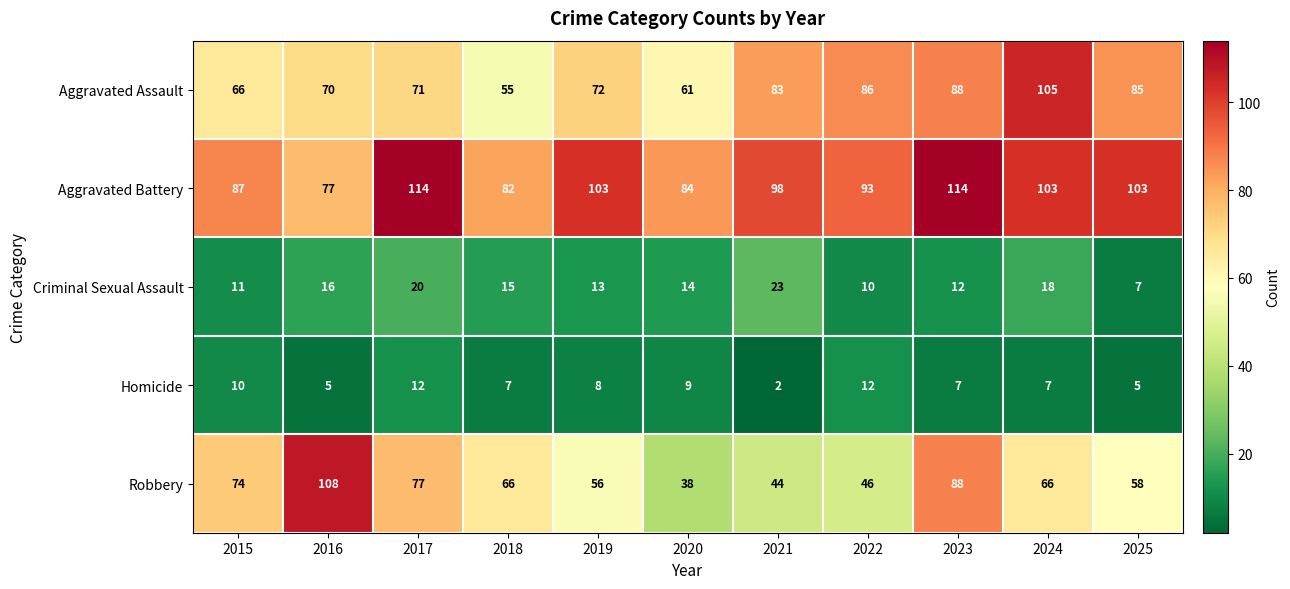

What is the difference between the maximum and minimum values in the Robbery series?

70